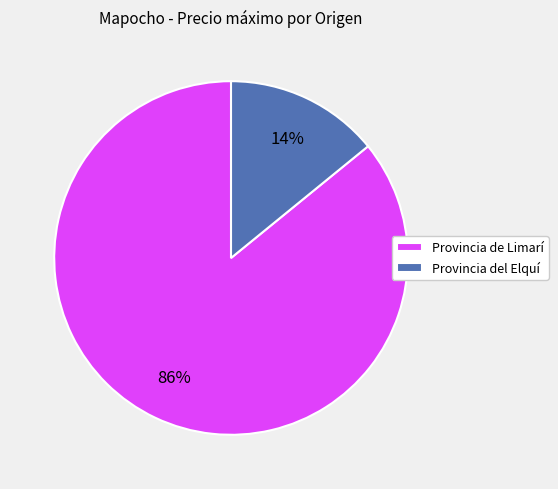

How many segments does this pie chart have?

2